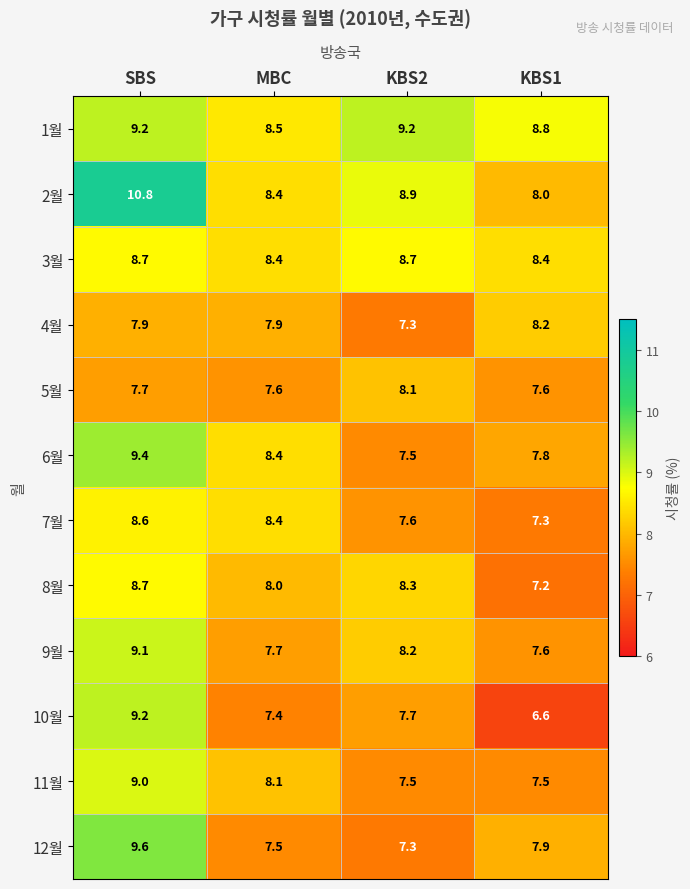

Which series has the largest total across all categories?

2월